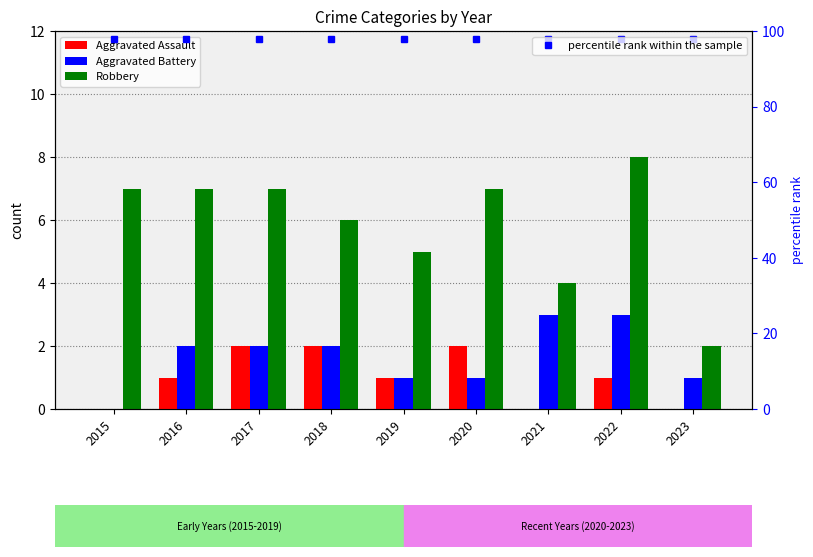

At which category is the sum across all series the highest?

2022